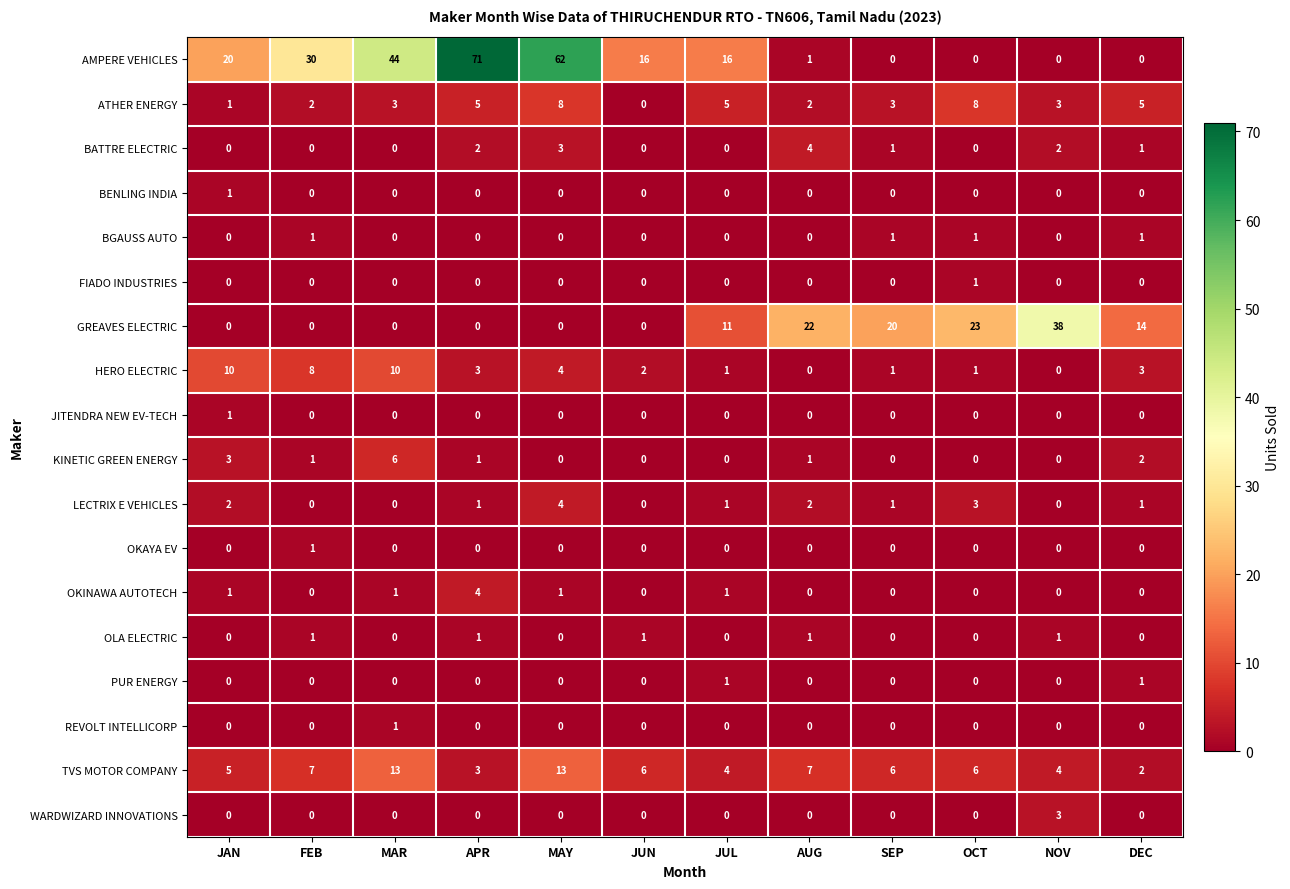

Is it true that FIADO INDUSTRIES equals 0 at MAR?

True